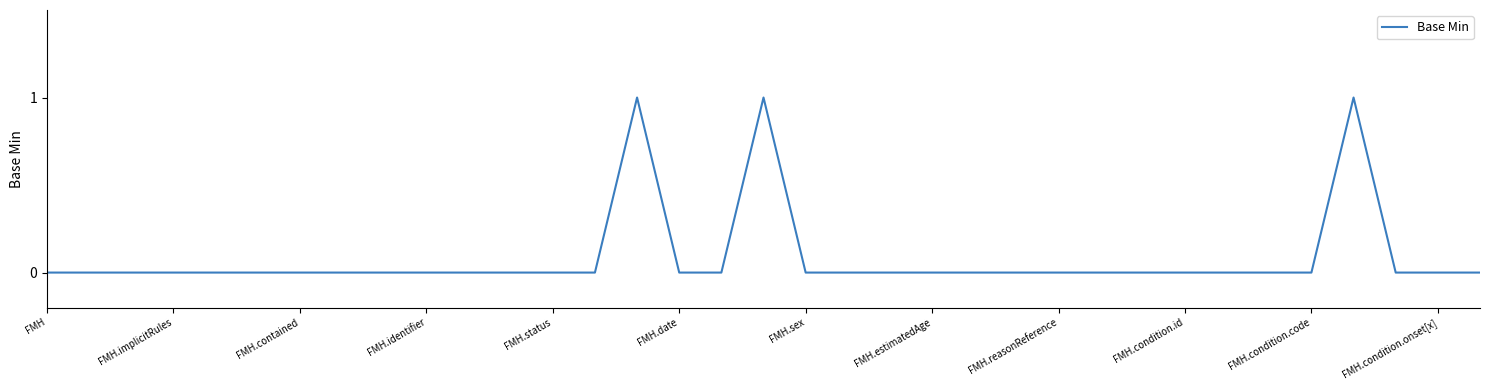

How many lines are shown in the chart?

1